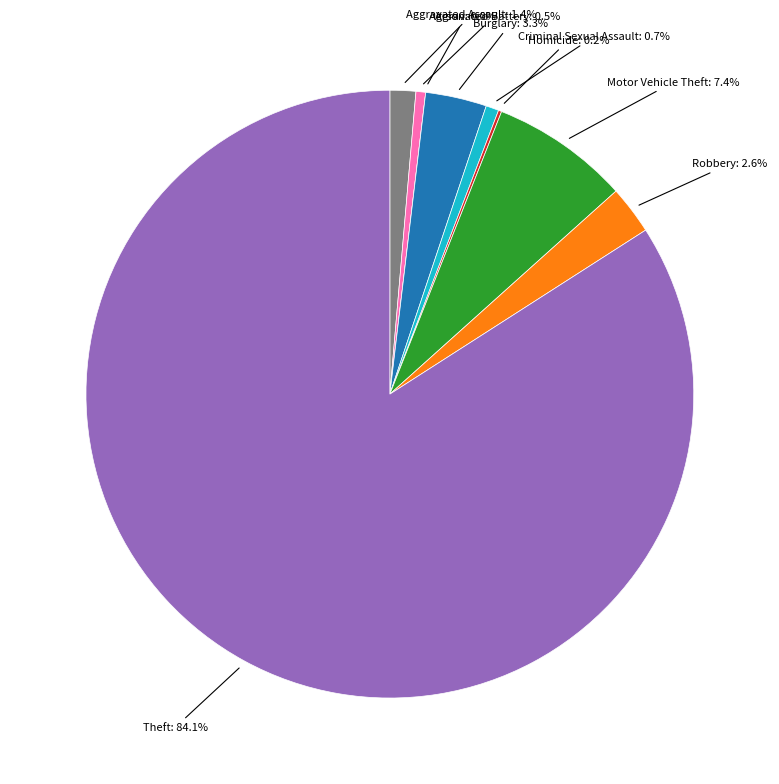

Does any single category account for the majority?

Yes